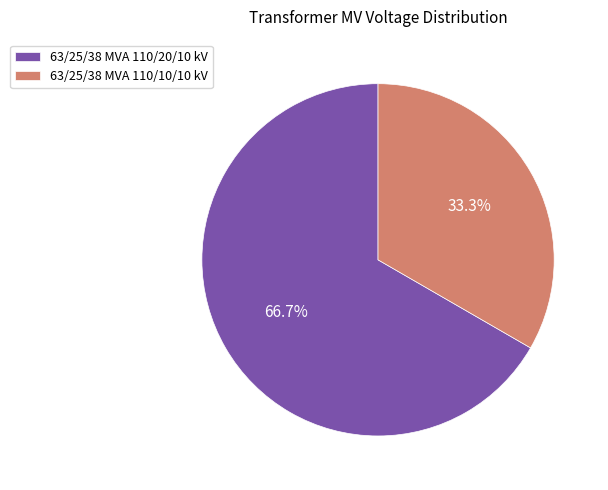

Is it true that 63/25/38 MVA 110/10/10 kV is 33% of the pie?

True